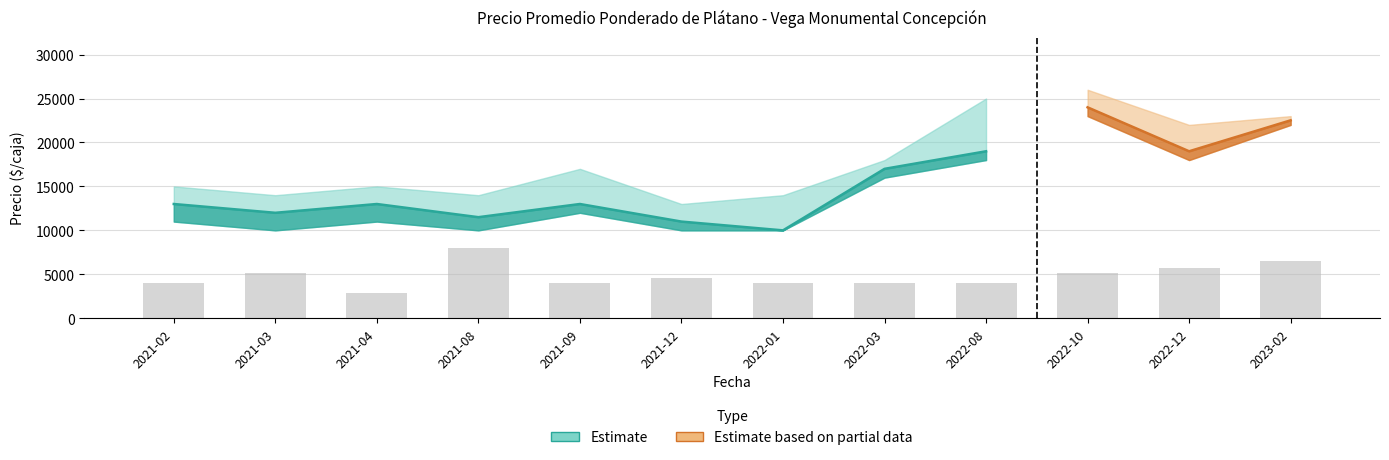

What is the minimum value for Precio maximo?

13000